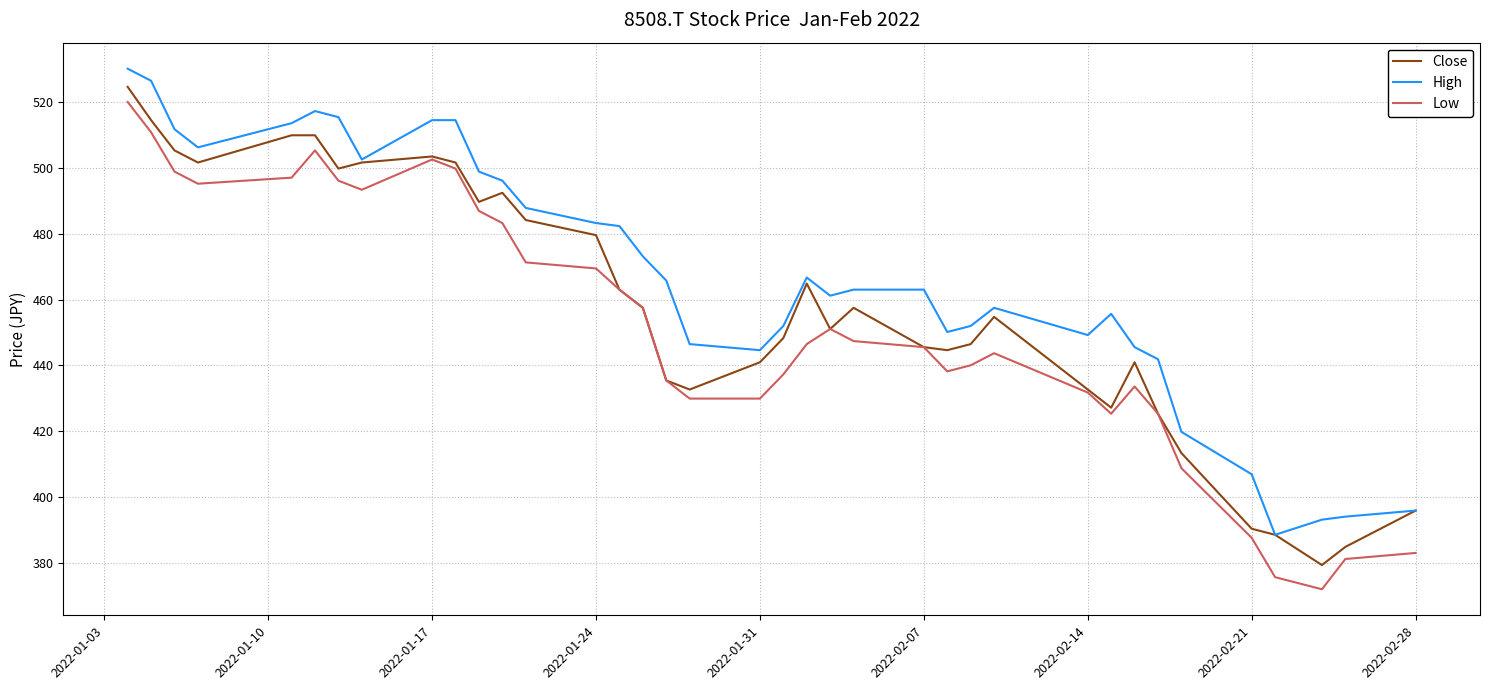

Which series has the largest total across all categories?

High